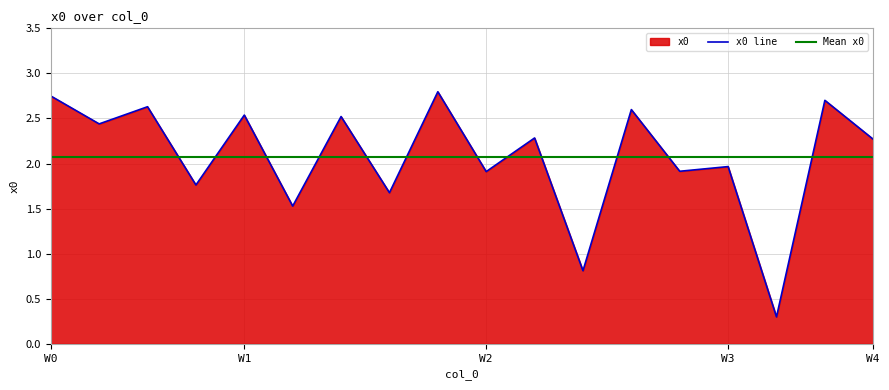

Where is the first local minimum?

1